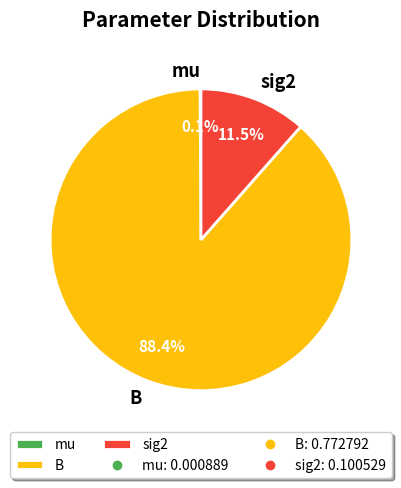

What percentage is NOT represented by B?

11.6%